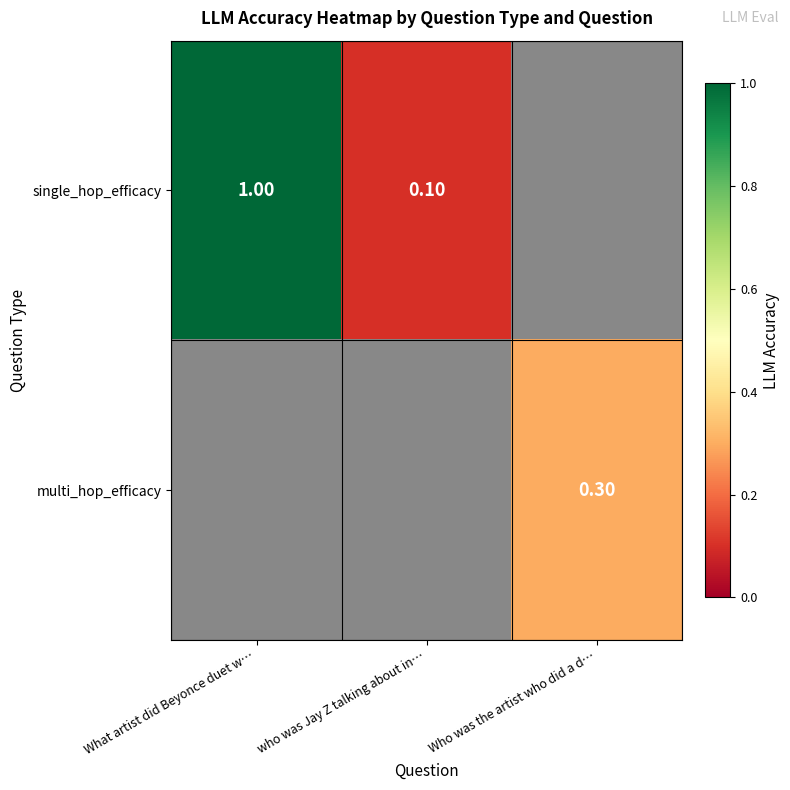

The single_hop_efficacy series shows 1.7 at What artist did Beyonce duet w…. True or false?

False